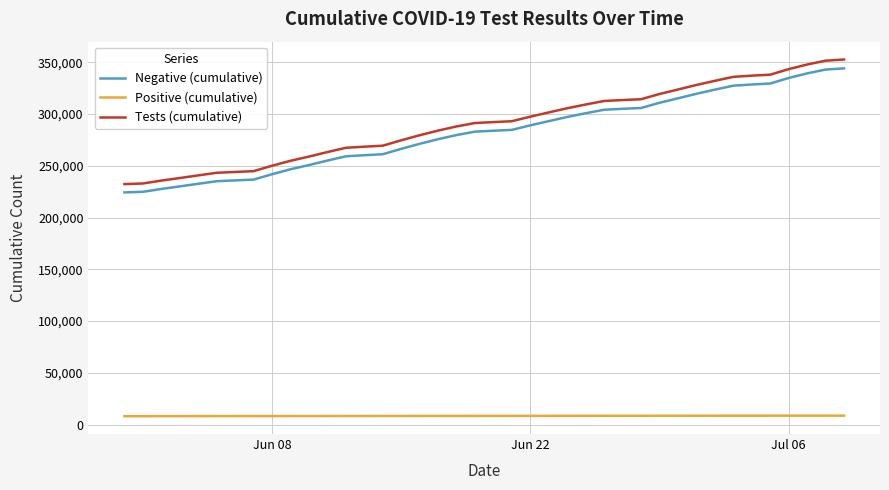

Which series has the largest range (max minus min)?

Tests (cumulative)